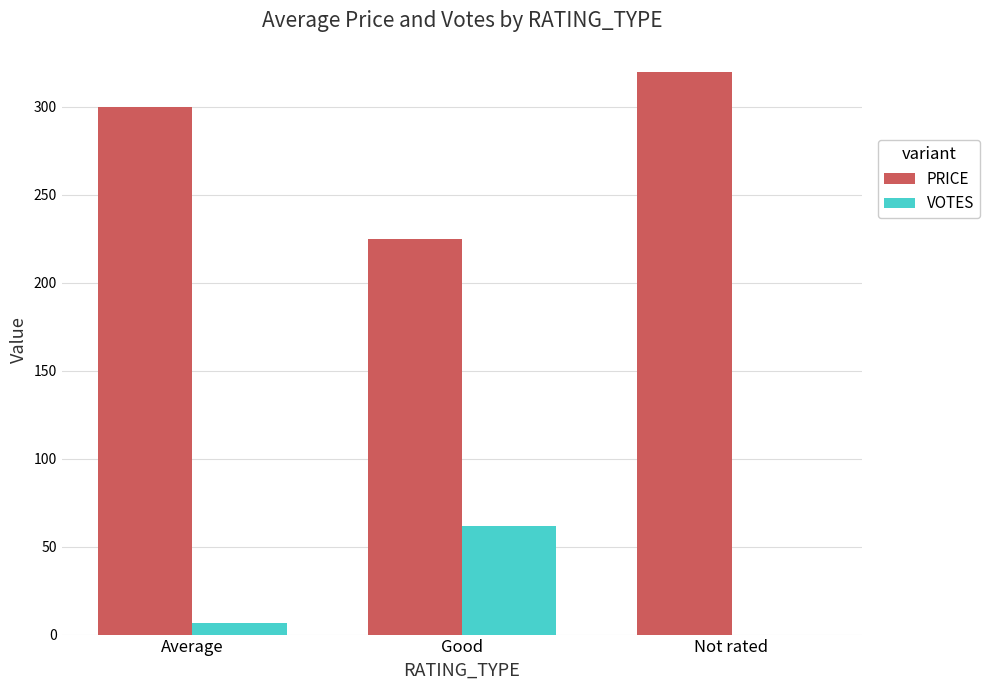

Is it true that PRICE equals 320.0 at Not rated?

True